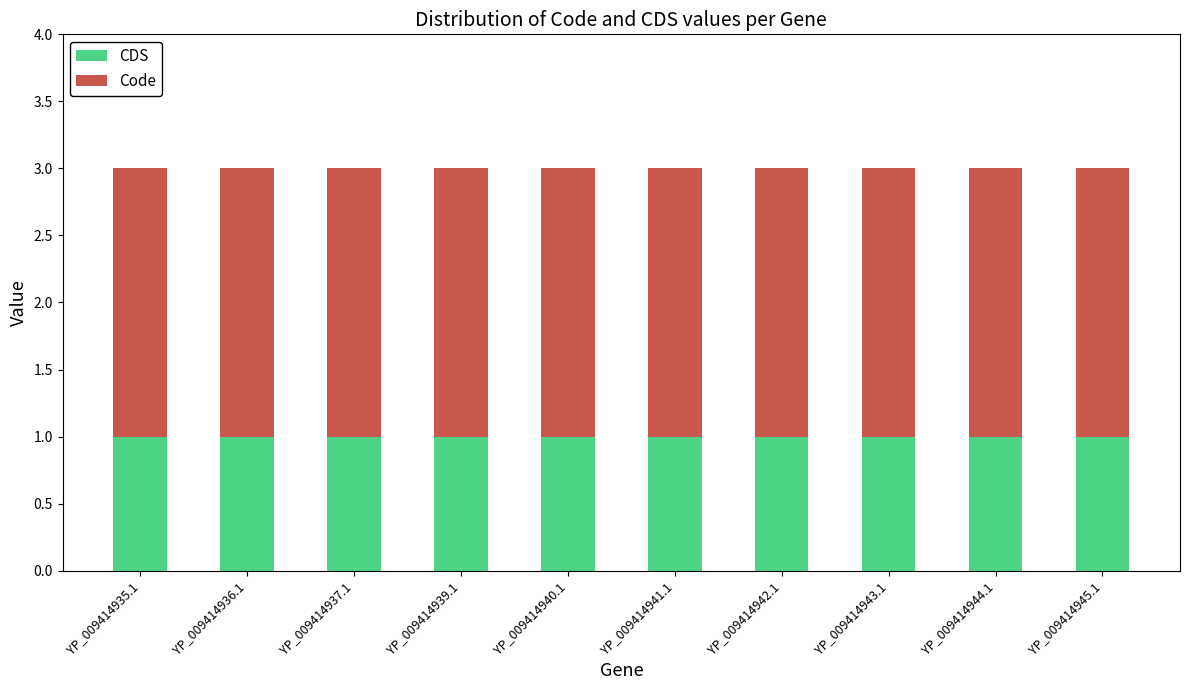

Is it true that CDS equals 0 at YP_009414943.1?

False